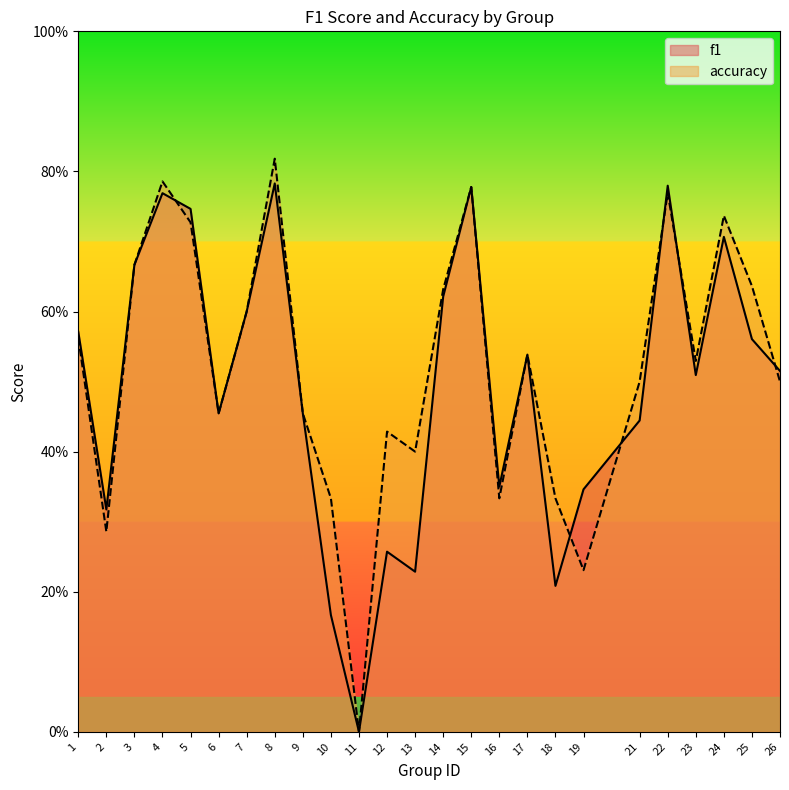

What is the sum of the f1 values at 9 and 23?

1.0